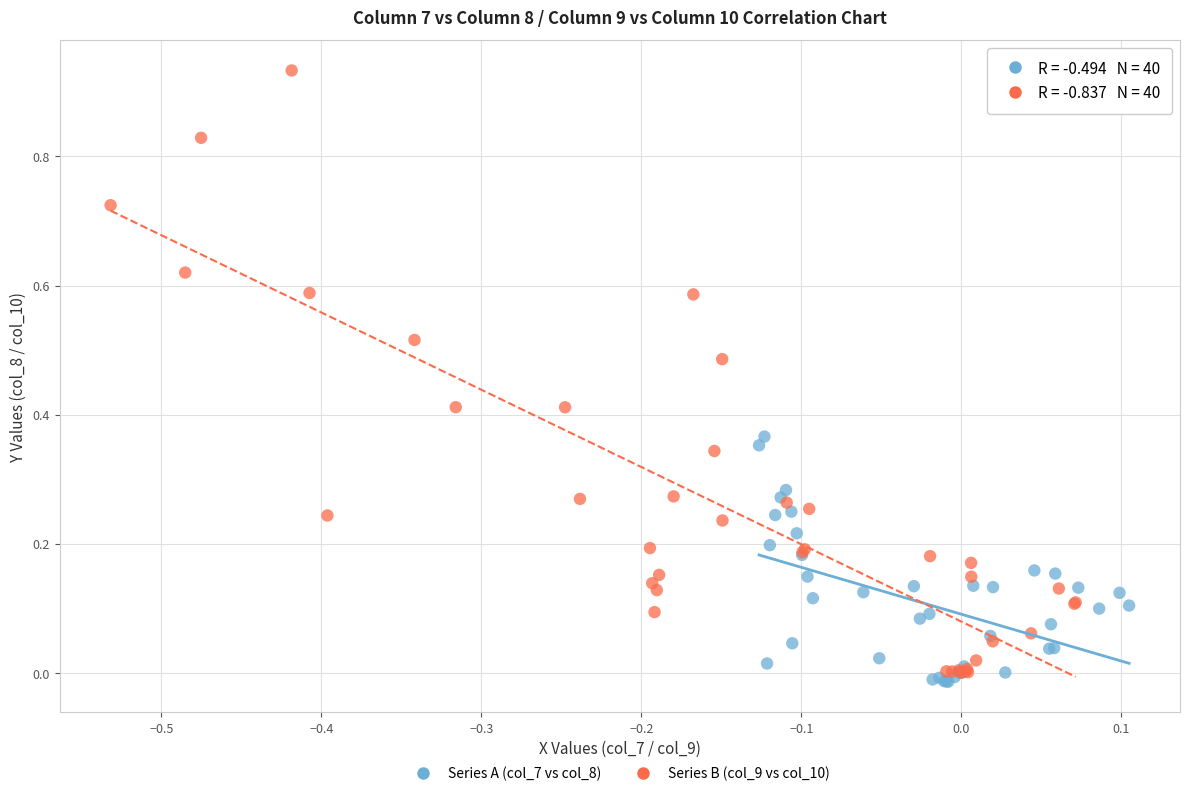

Which series contains the highest Y value?

Series B (col_9 vs col_10)